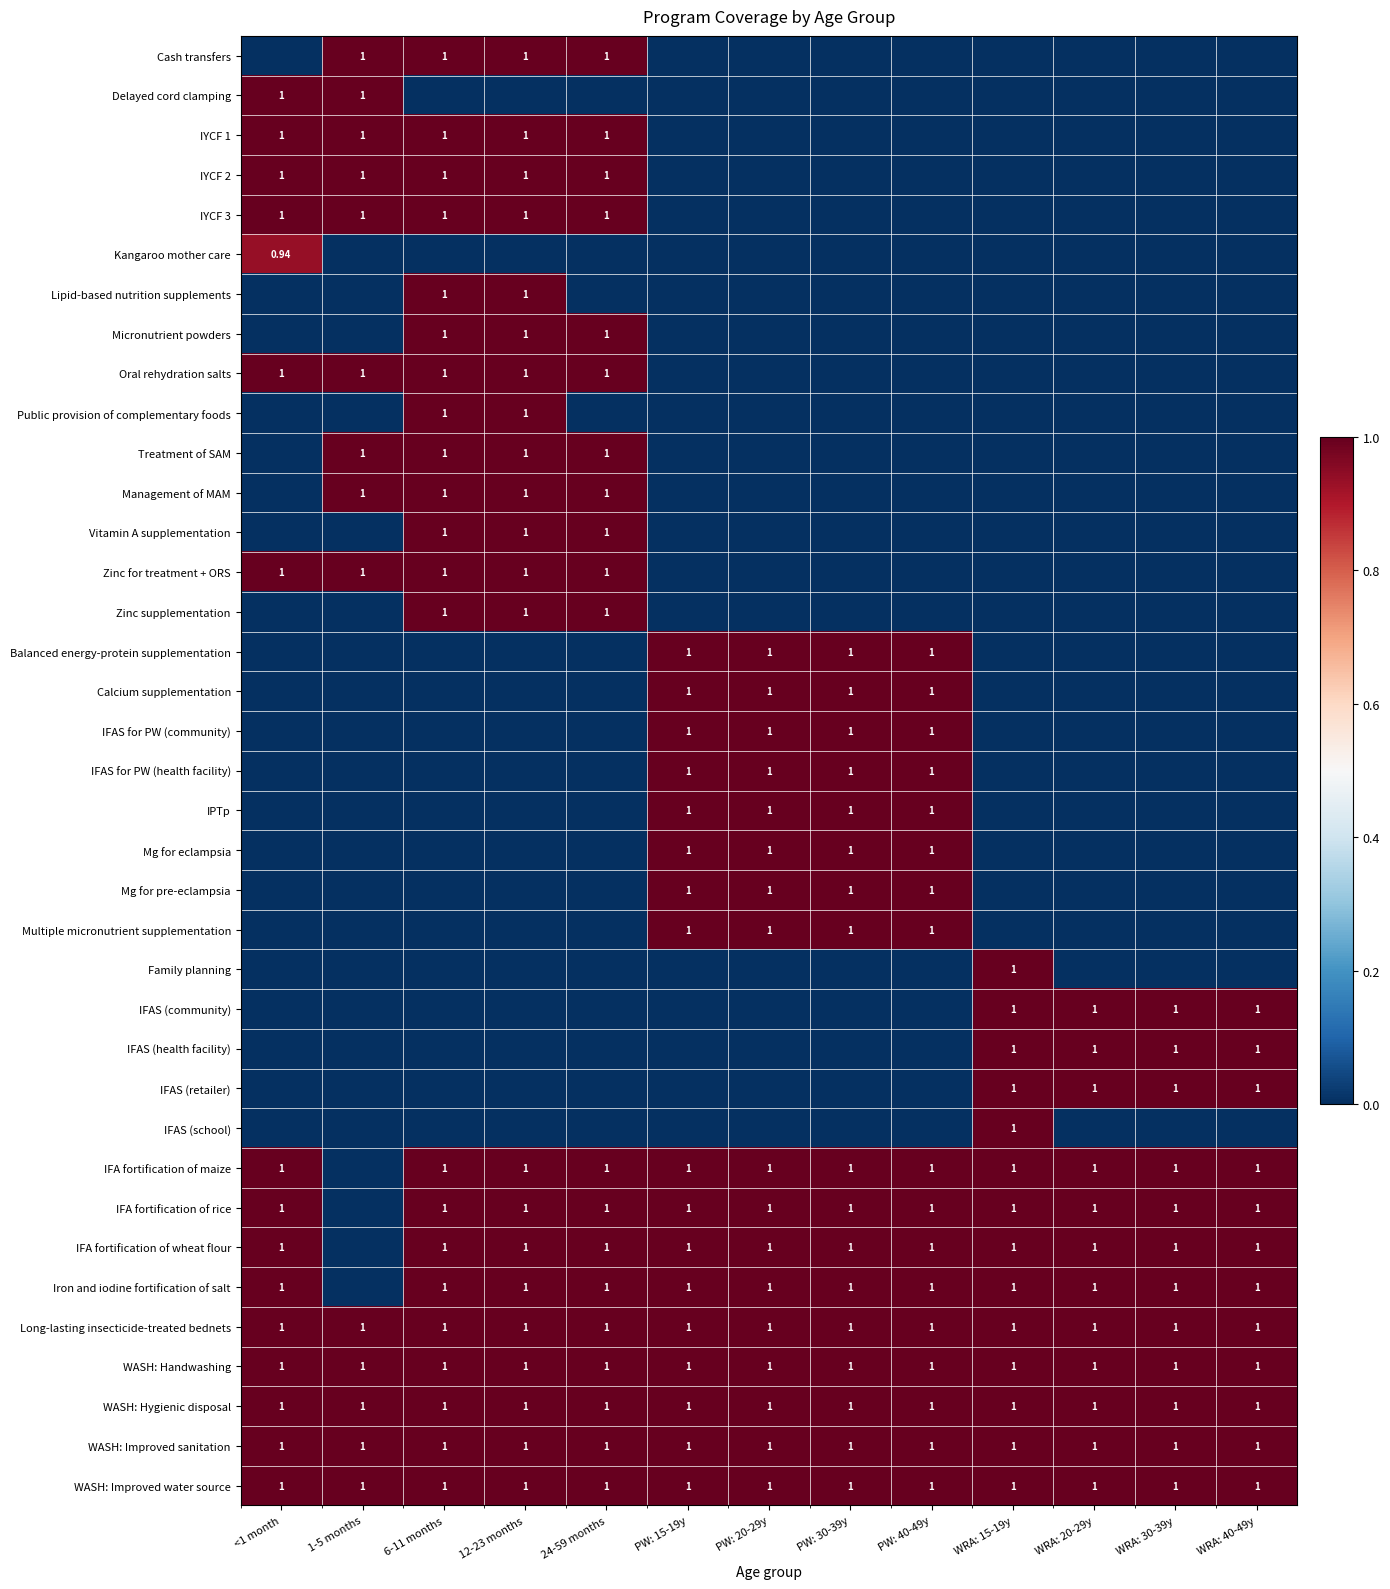

Between PW: 30-39y and PW: 40-49y, which is larger?

PW: 30-39y